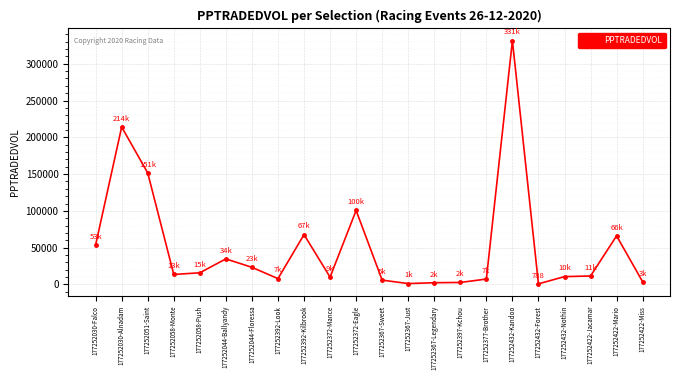

What is the difference between the maximum and minimum values?

330624.7